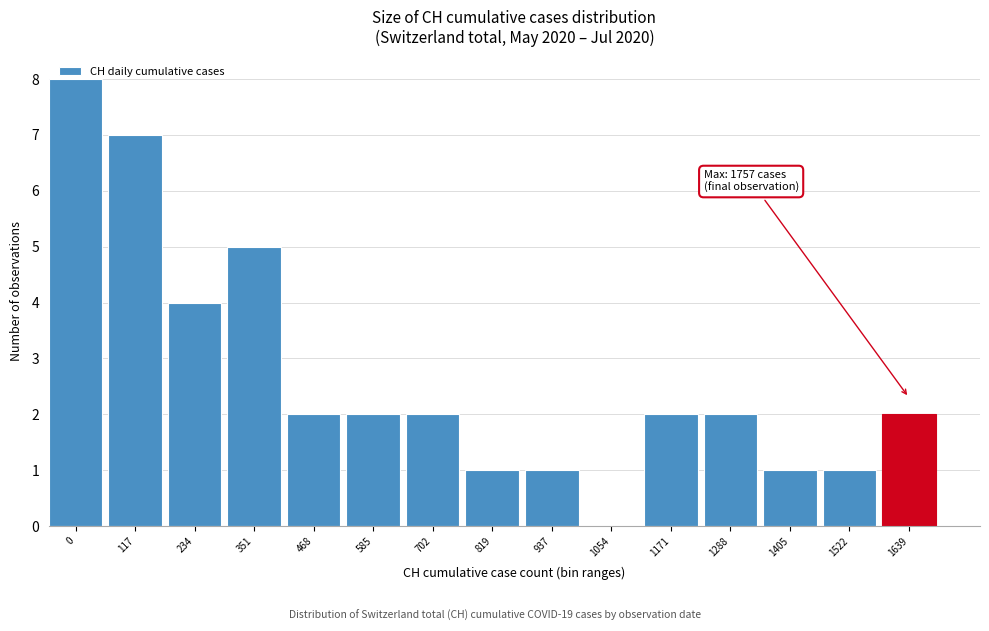

The chart shows a value of 6 at 234. True or false?

False